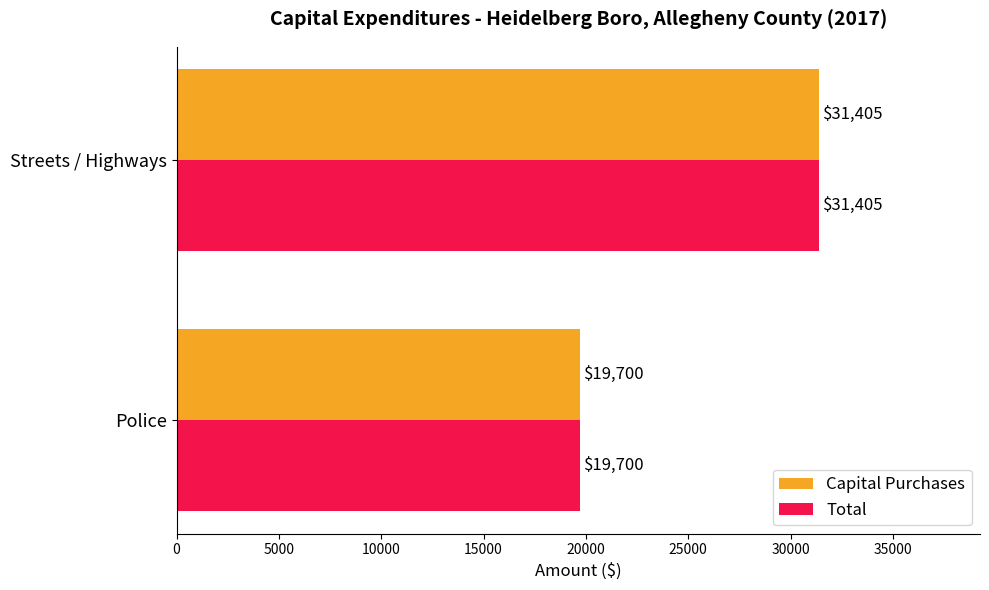

At which label is Total closest to 25552?

Police